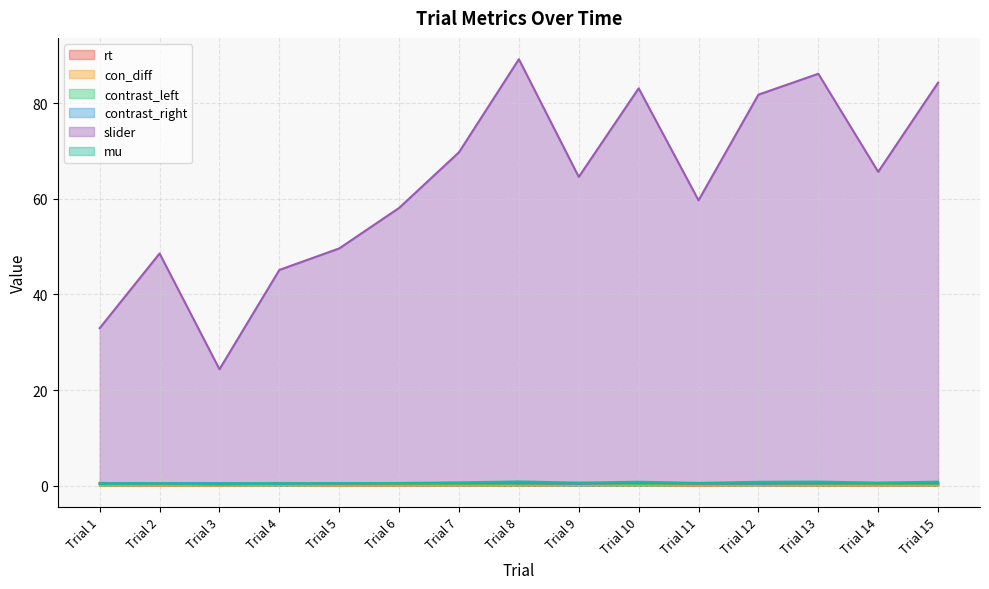

Reading left to right, extract all data points from this chart.

rt: 0.6	0.4	0.4	0.5	0.3	0.3	0.3	0.4	0.5	0.5	0.4	0.4	0.4	0.4	0.5
con_diff: 0.0	0.0	0.0	0.1	0.0	0.0	0.1	0.1	0.1	0.1	0.0	0.1	0.0	0.0	0.1
contrast_left: 0.5	0.5	0.5	0.6	0.5	0.5	0.4	0.4	0.6	0.4	0.5	0.6	0.5	0.5	0.4
contrast_right: 0.5	0.5	0.5	0.4	0.5	0.5	0.6	0.6	0.4	0.6	0.5	0.4	0.5	0.5	0.6
slider: 32.9	48.5	24.3	45.1	49.6	58.1	69.7	89.2	64.6	83.1	59.7	81.7	86.1	65.6	84.3
mu: 0.3	0.5	0.2	0.5	0.5	0.6	0.7	0.9	0.6	0.8	0.6	0.8	0.9	0.7	0.8